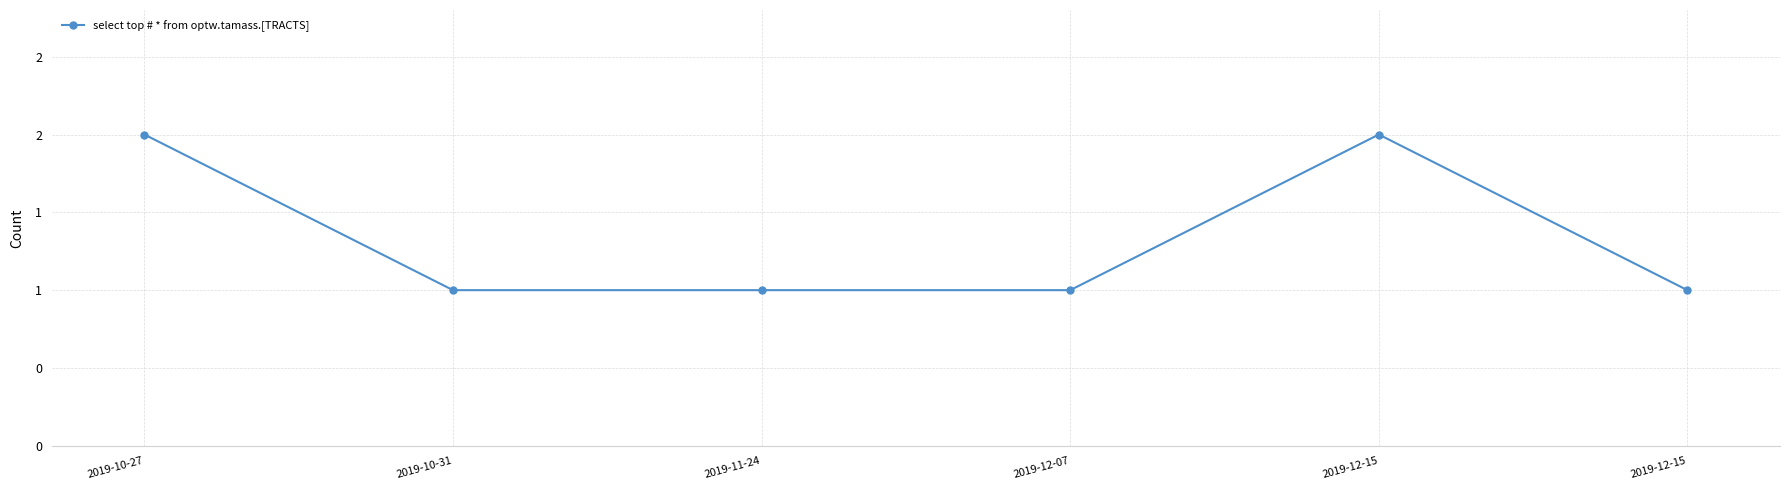

Does the chart have visible grid lines?

Yes